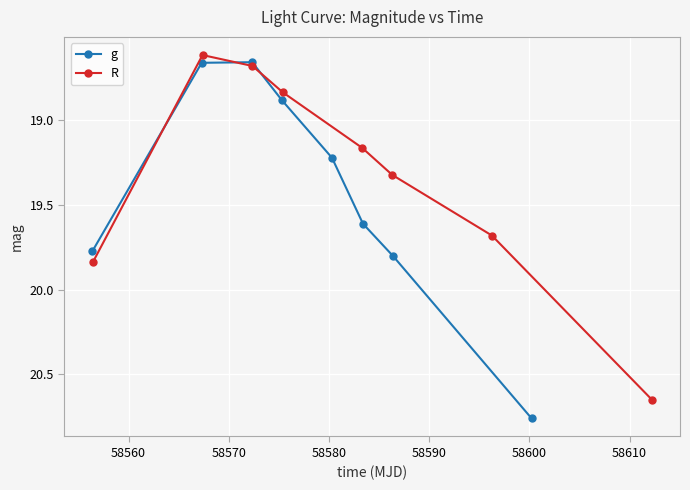

Reading left to right, transcribe all the data shown in this chart.

g: 19.8	18.7	18.7	18.9	19.2	19.6	19.8	20.8
R: 19.8	18.6	18.7	18.8	19.2	19.3	19.7	20.7